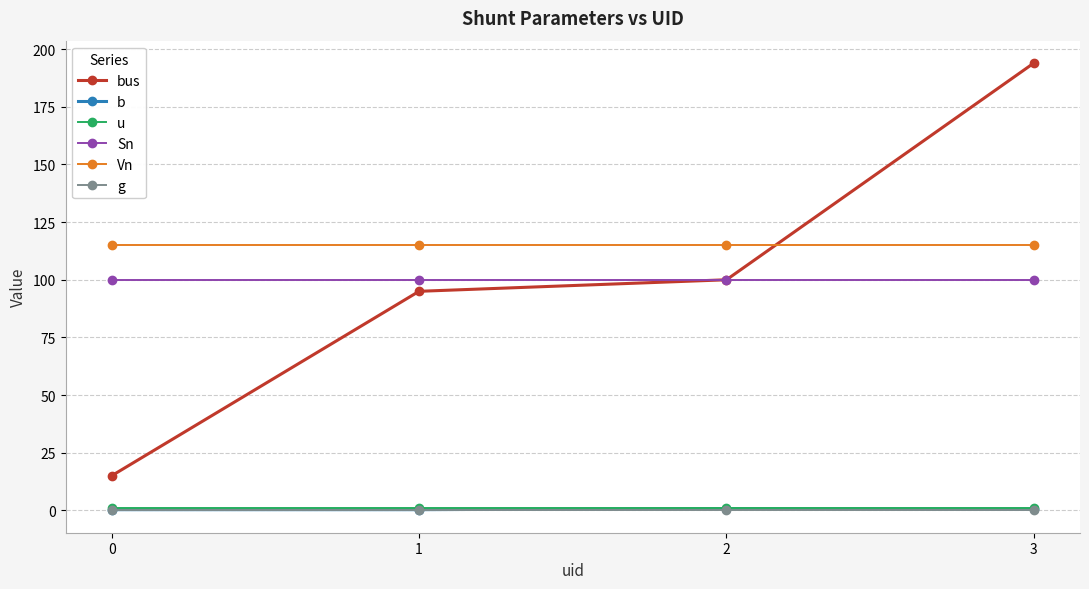

Read the Vn value at 0.

115.0